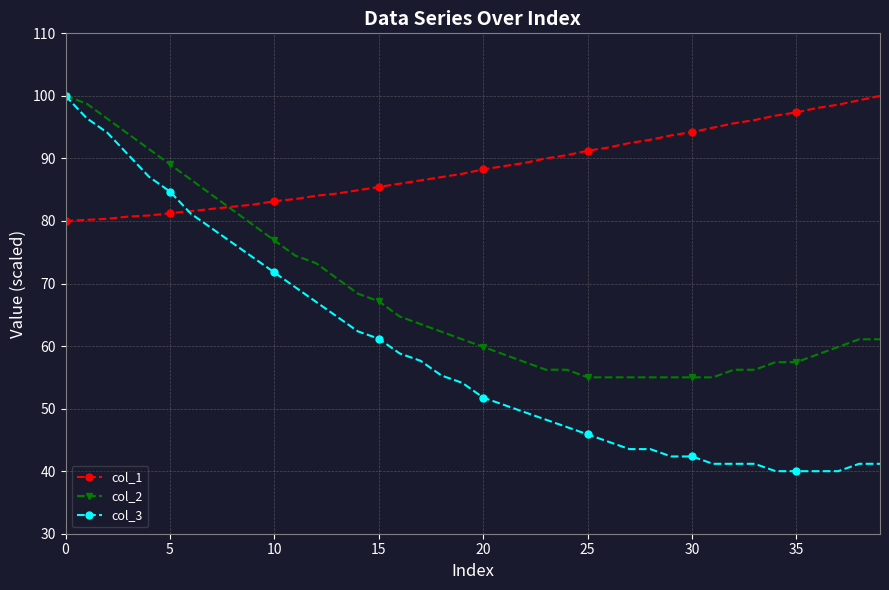

List the series in order of their overall mean, lowest first.

col_3, col_2, col_1